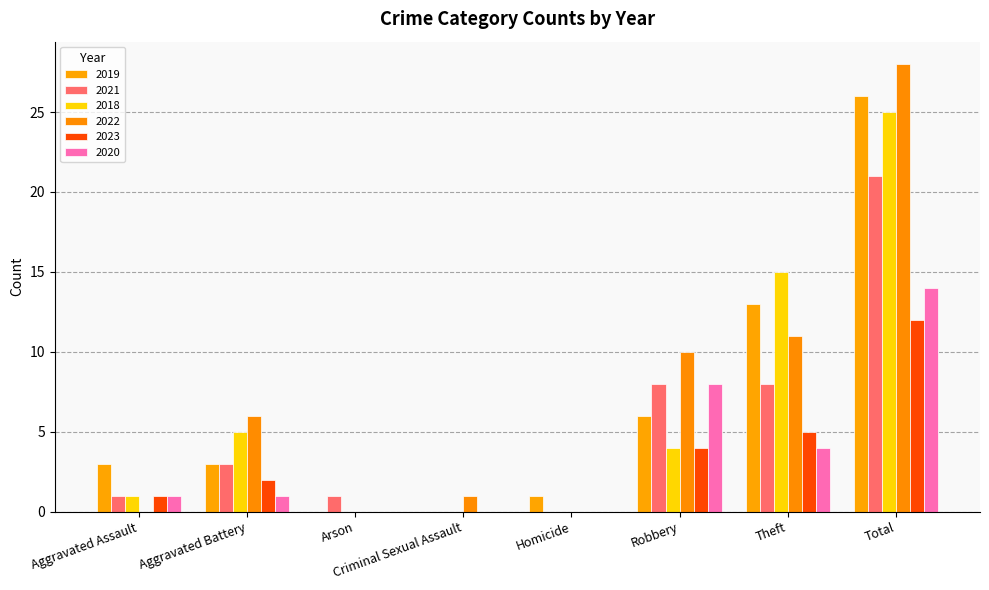

How many distinct data groups are displayed?

6